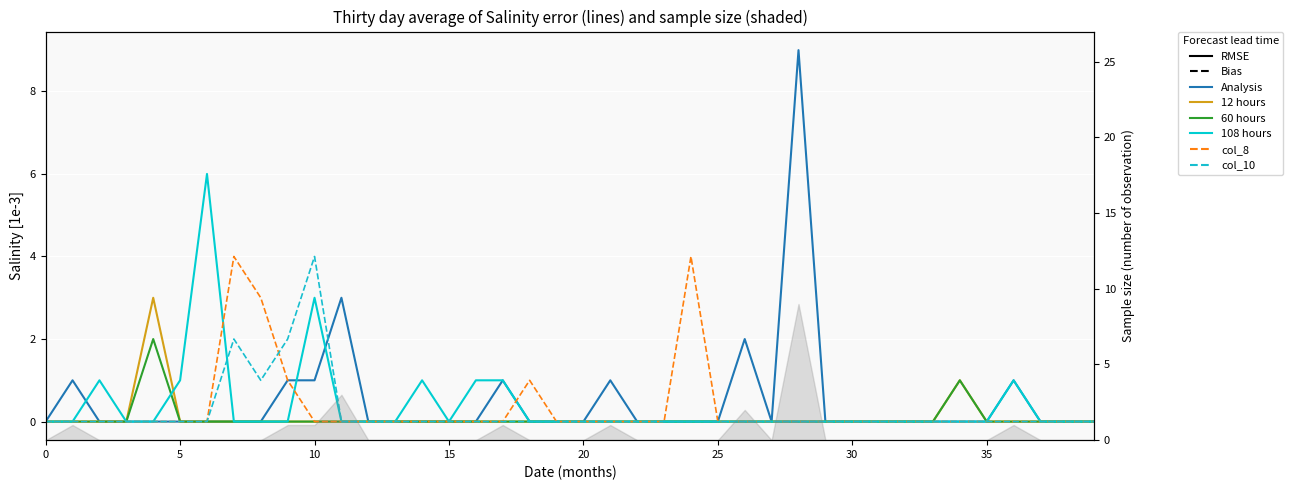

What is the difference between the maximum and minimum values in the Analysis series?

9